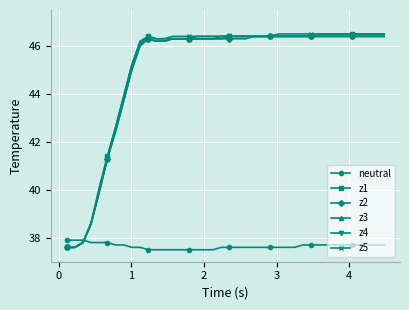

At how many categories does at least one series exceed 43?

33